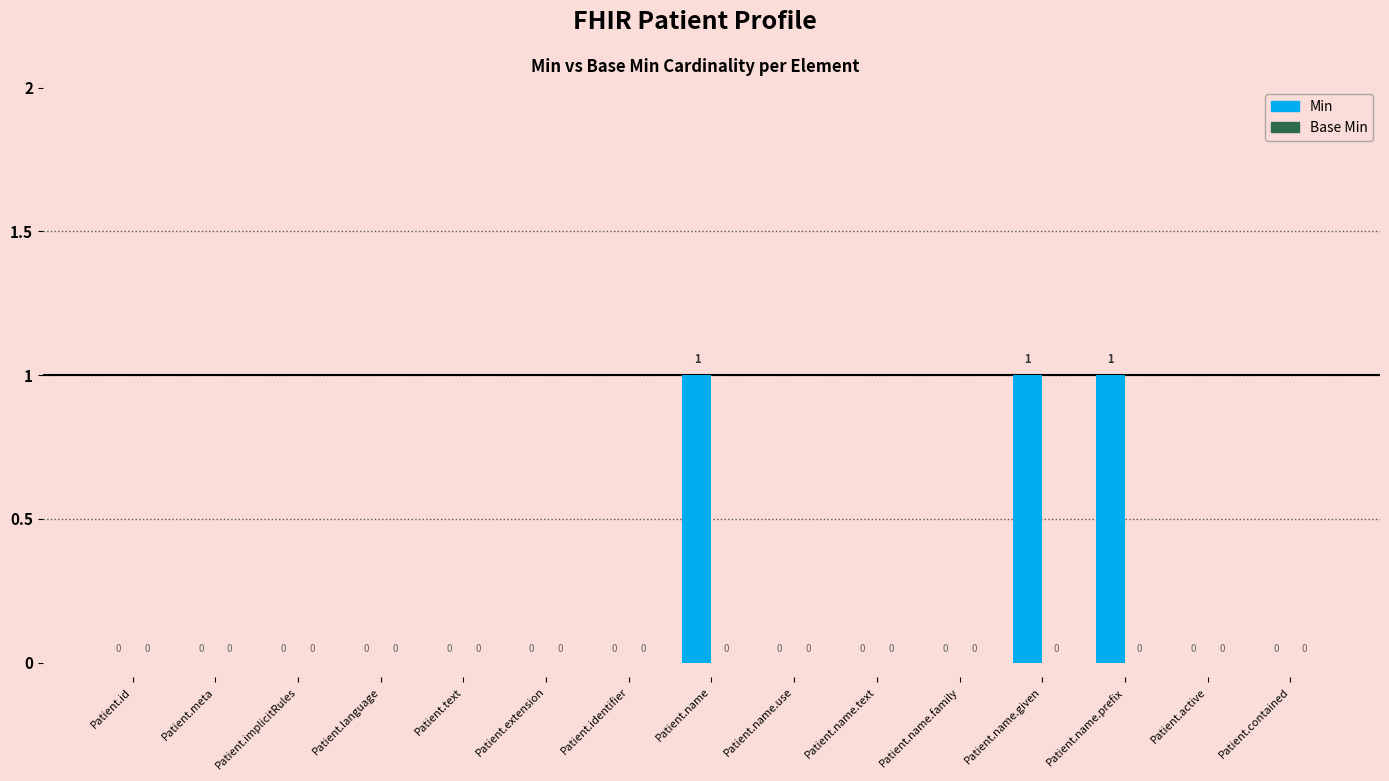

What is the sum of all values?

3